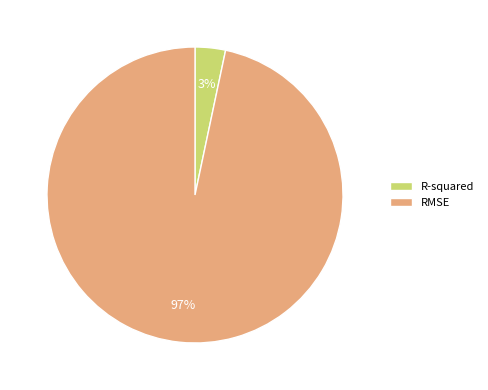

To the nearest percent, what is the combined percentage of RMSE and R-squared?

100%